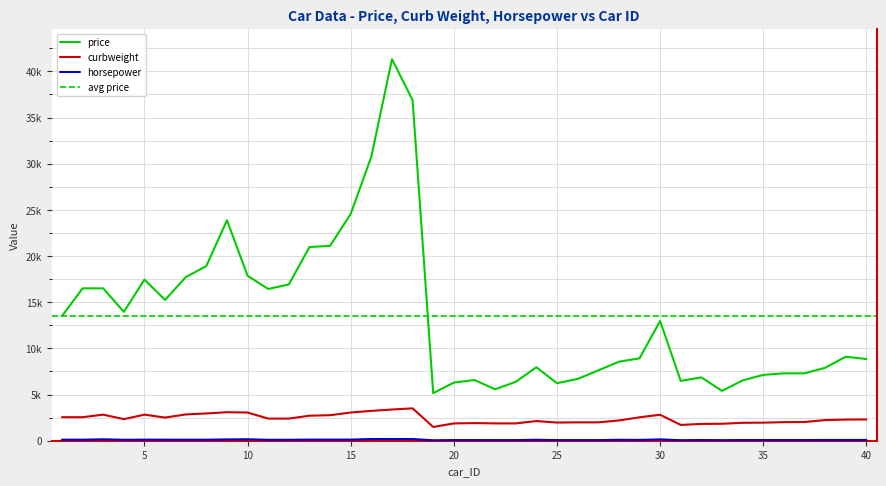

Rank the series by their average value, from lowest to highest.

horsepower, curbweight, price